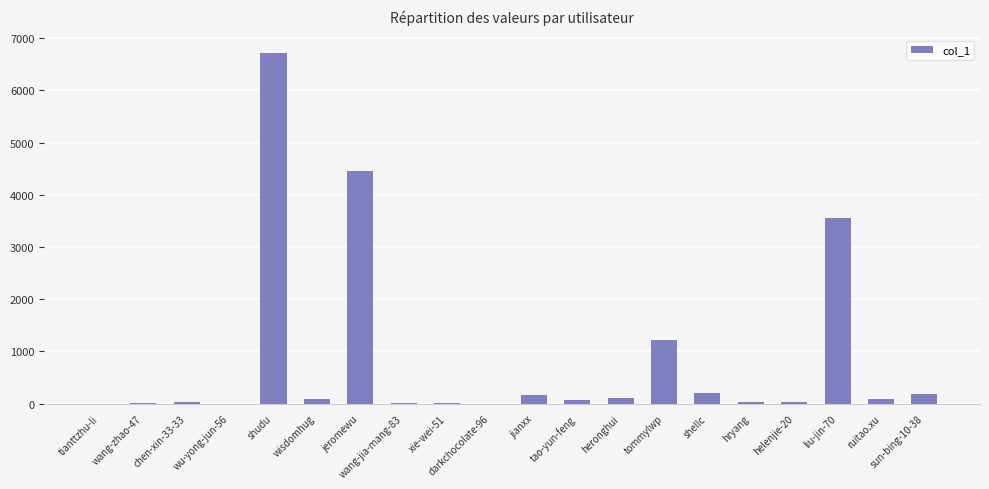

What is the sum of the values at heronghui and tianttzhu-li?

118